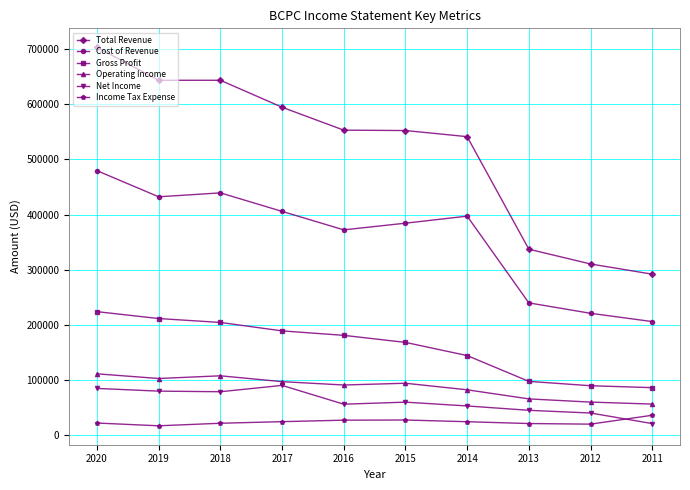

What is the sum of the Operating Income values at 2018 and 2017?

204400